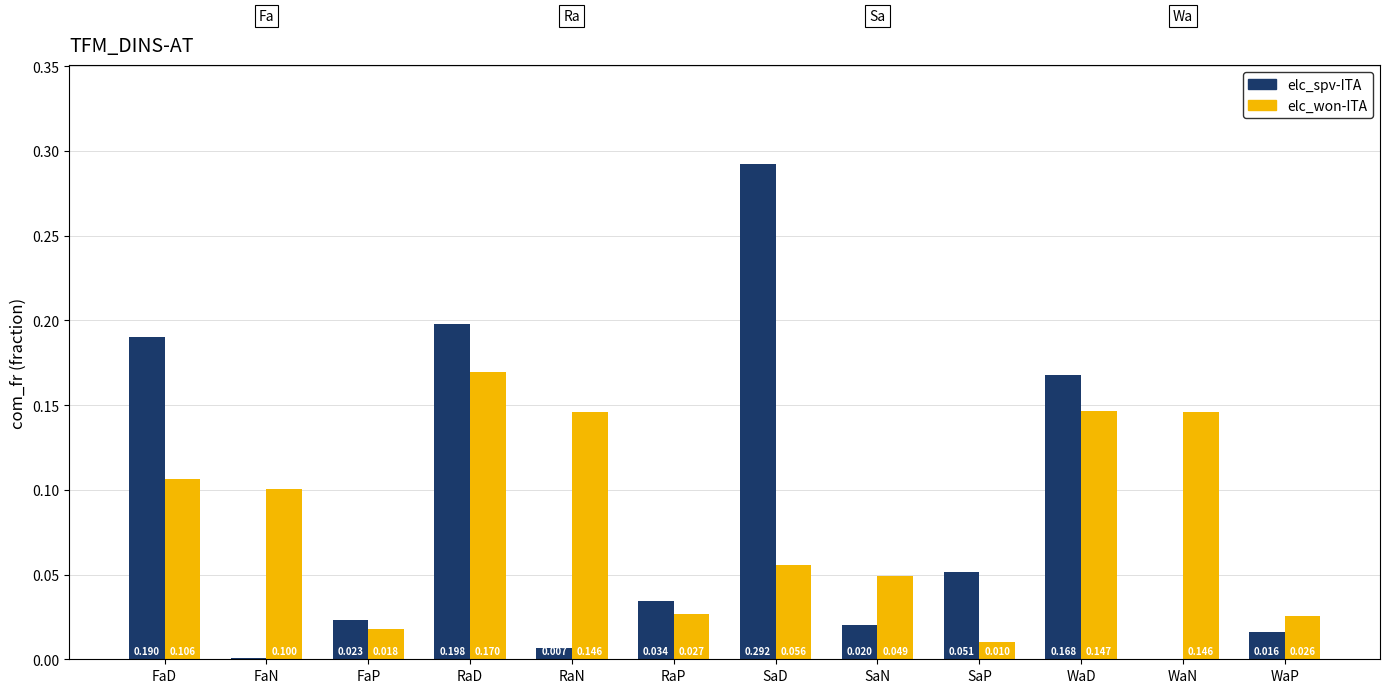

What is the sum of all elc_won-ITA values?

1.0